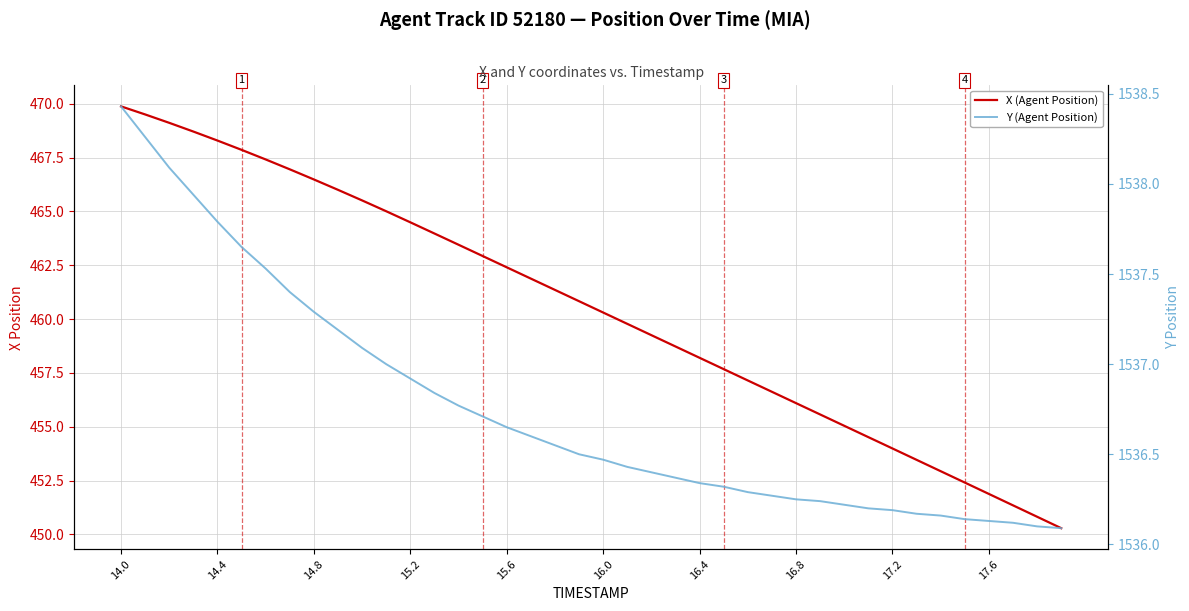

What is the smallest value displayed?

450.3